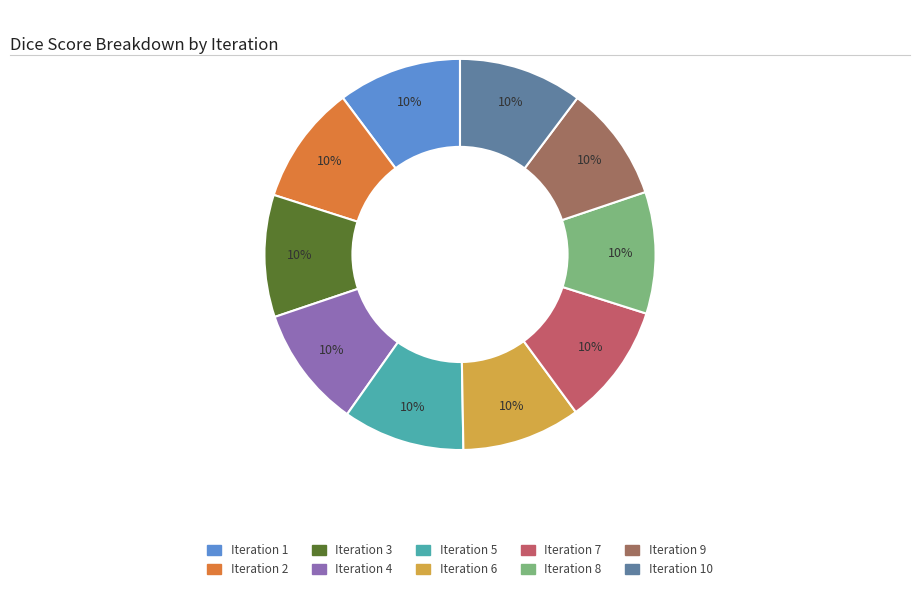

Does Iteration 5 represent more than half of the total?

No